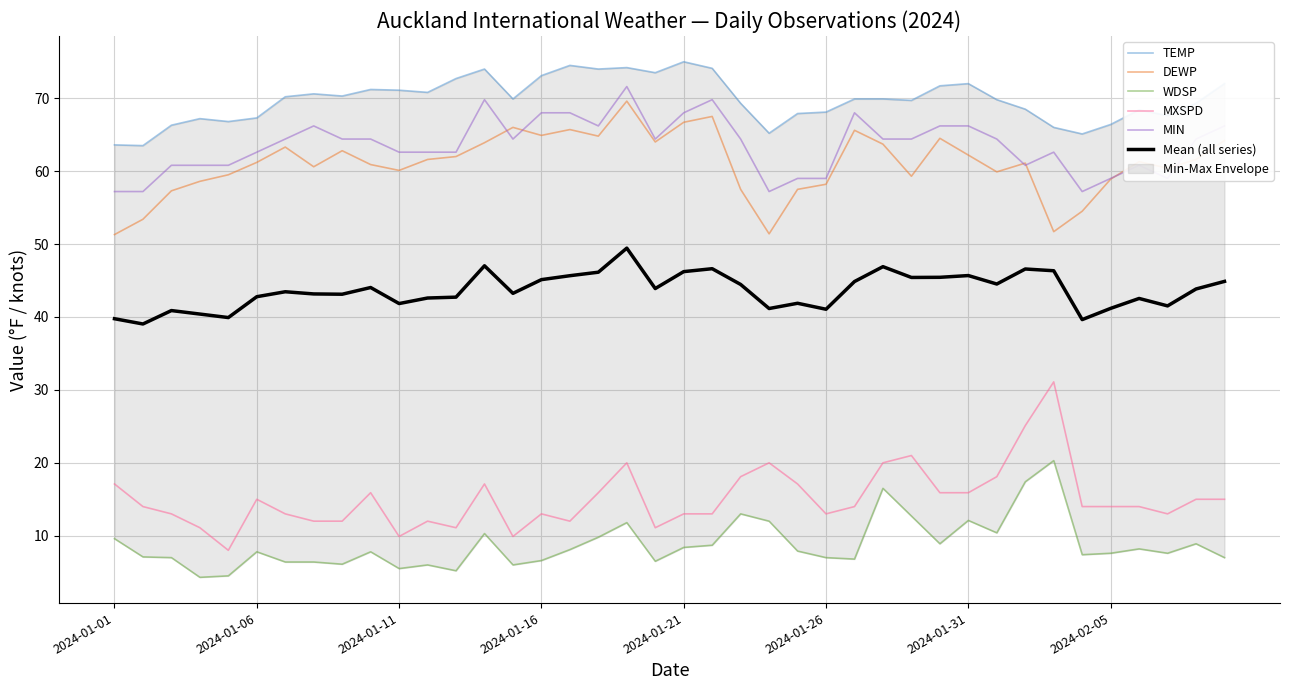

At which category is the sum across all series the highest?

18